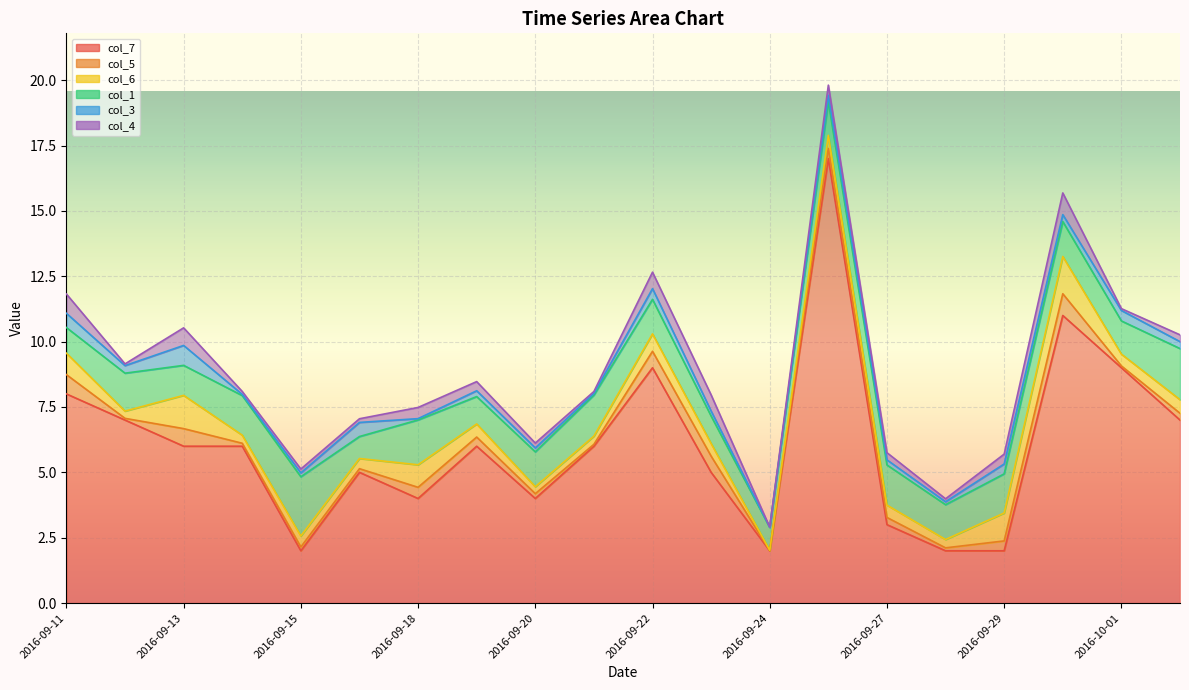

What is the maximum value for col_4?

0.8